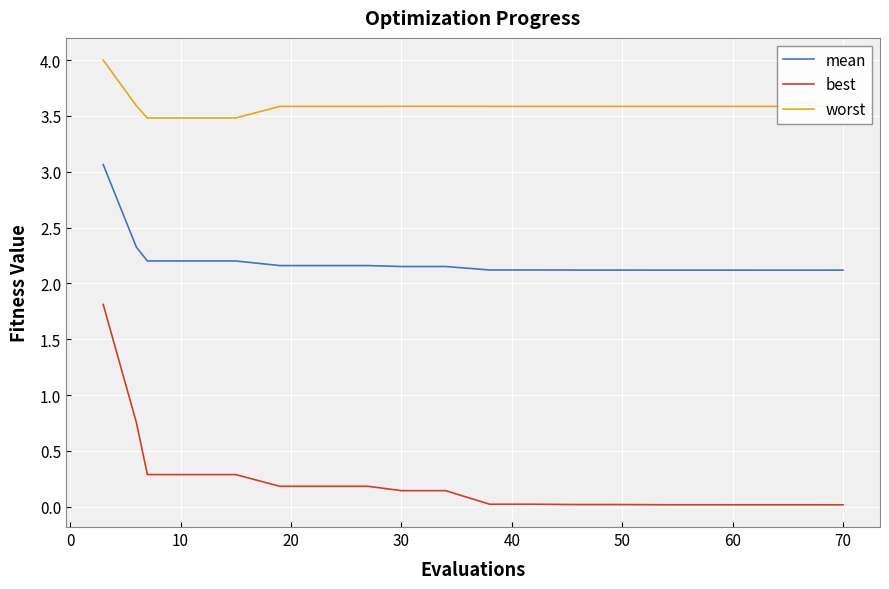

True or false: best and worst intersect in this chart.

False